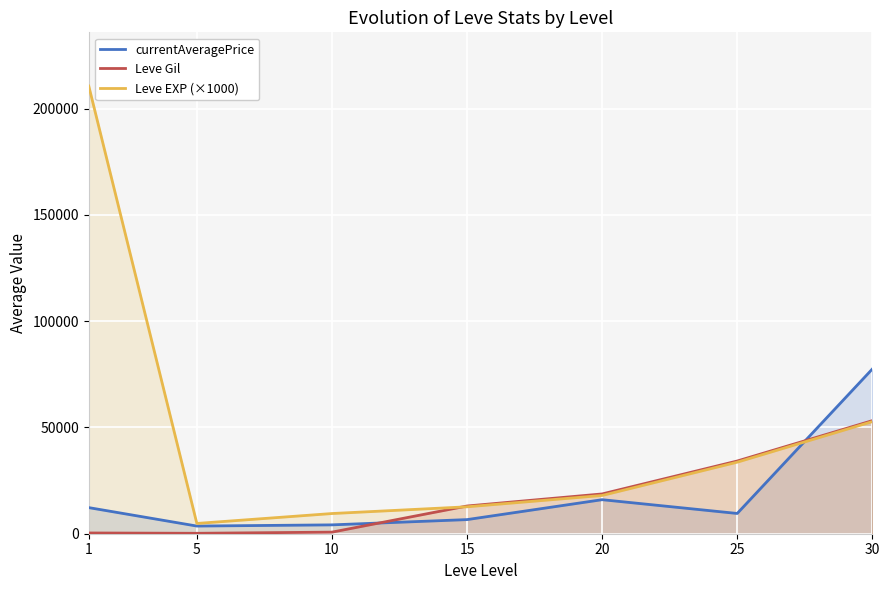

In currentAveragePrice, how many points are lower than both neighbors (excluding endpoints)?

2